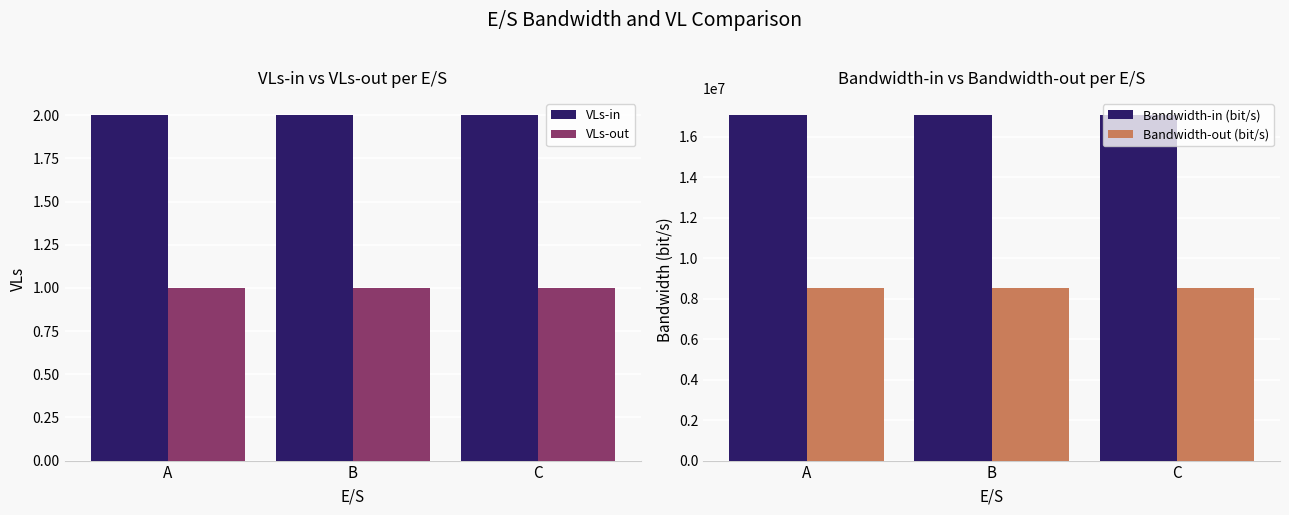

Which series has the widest spread of values?

VLs-in